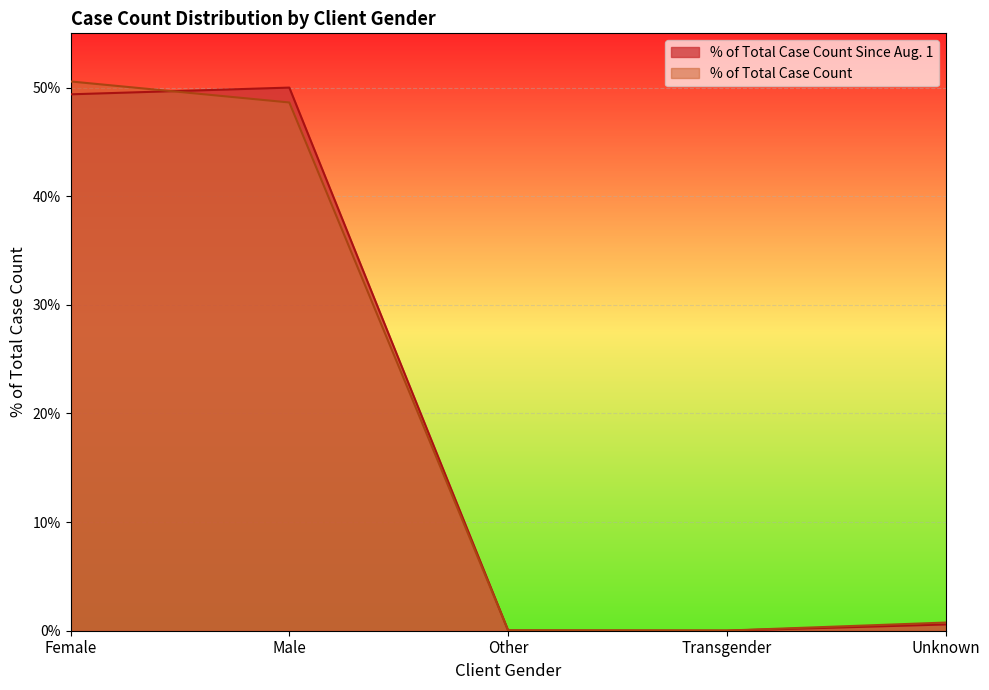

What is the difference between the highest and lowest values at Female?

1.2